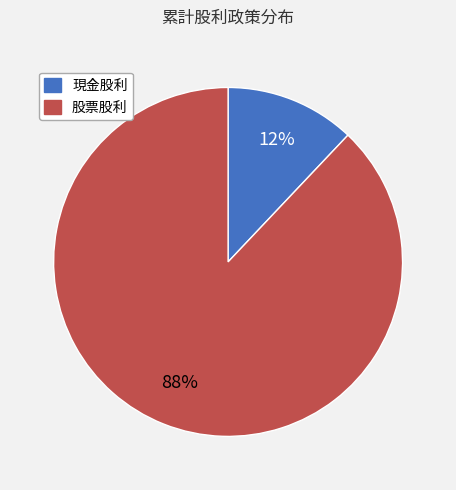

To the nearest percent, what percentage of the pie is 股票股利?

88%